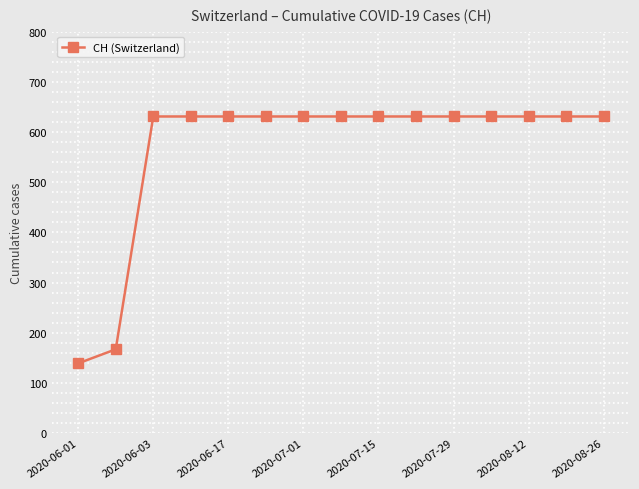

What is the value of the 11th point from the left?

631